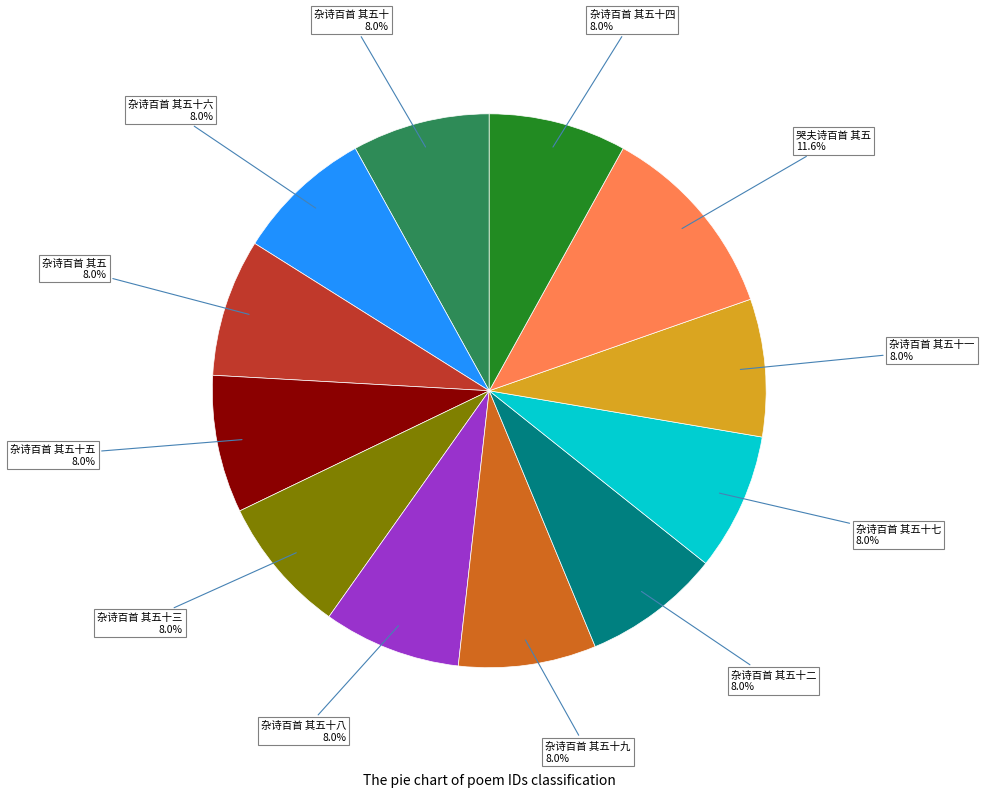

Approximately how many times larger is the value at 杂诗百首 其五十 compared to 杂诗百首 其五十七?

1.0